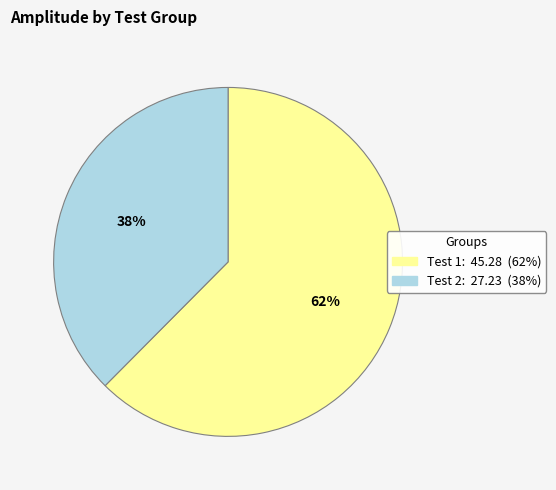

Is there any slice that represents more than half of the pie?

Yes